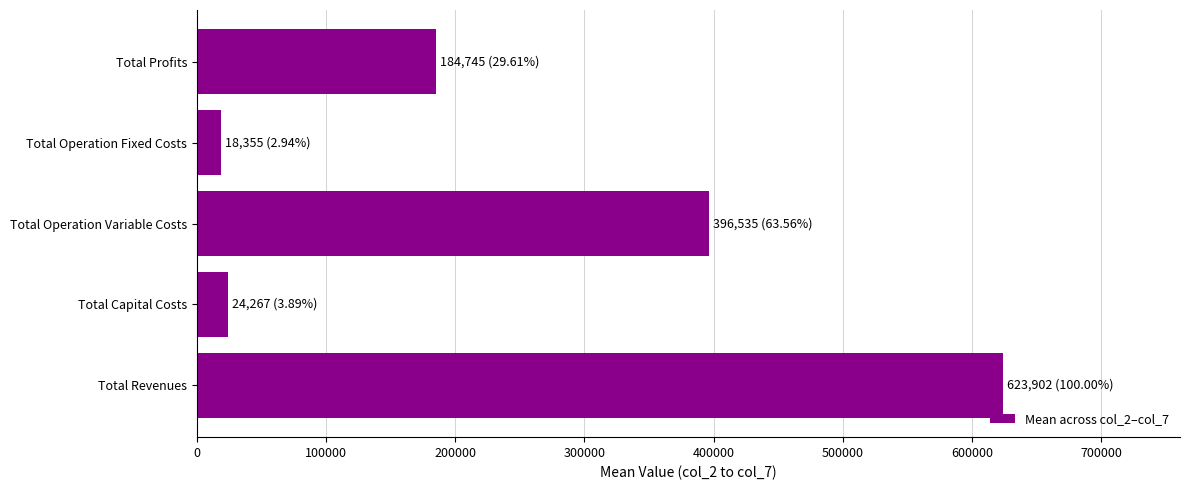

What is the difference between the values at Total Operation Variable Costs and Total Operation Fixed Costs?

378179.9